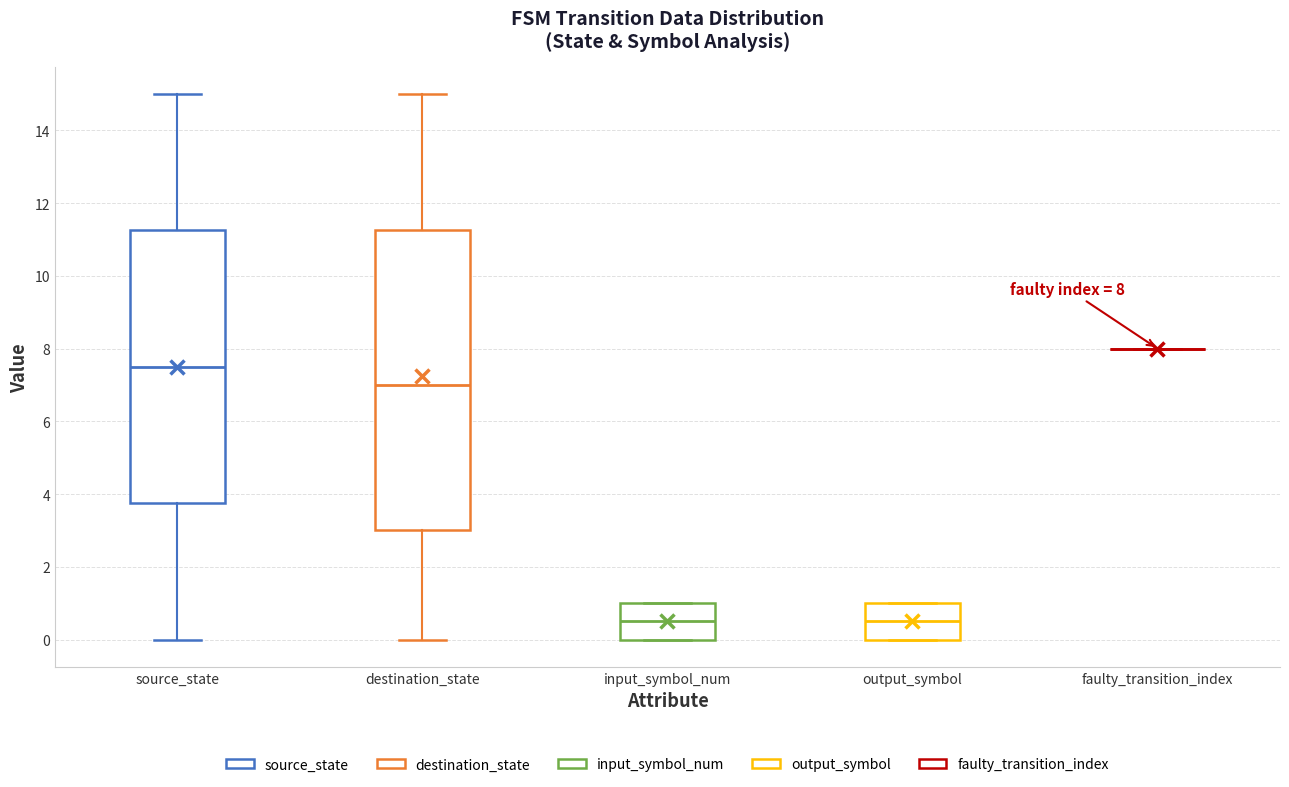

Comparing the boxes themselves (not the whiskers), which one is the tallest?

destination_state